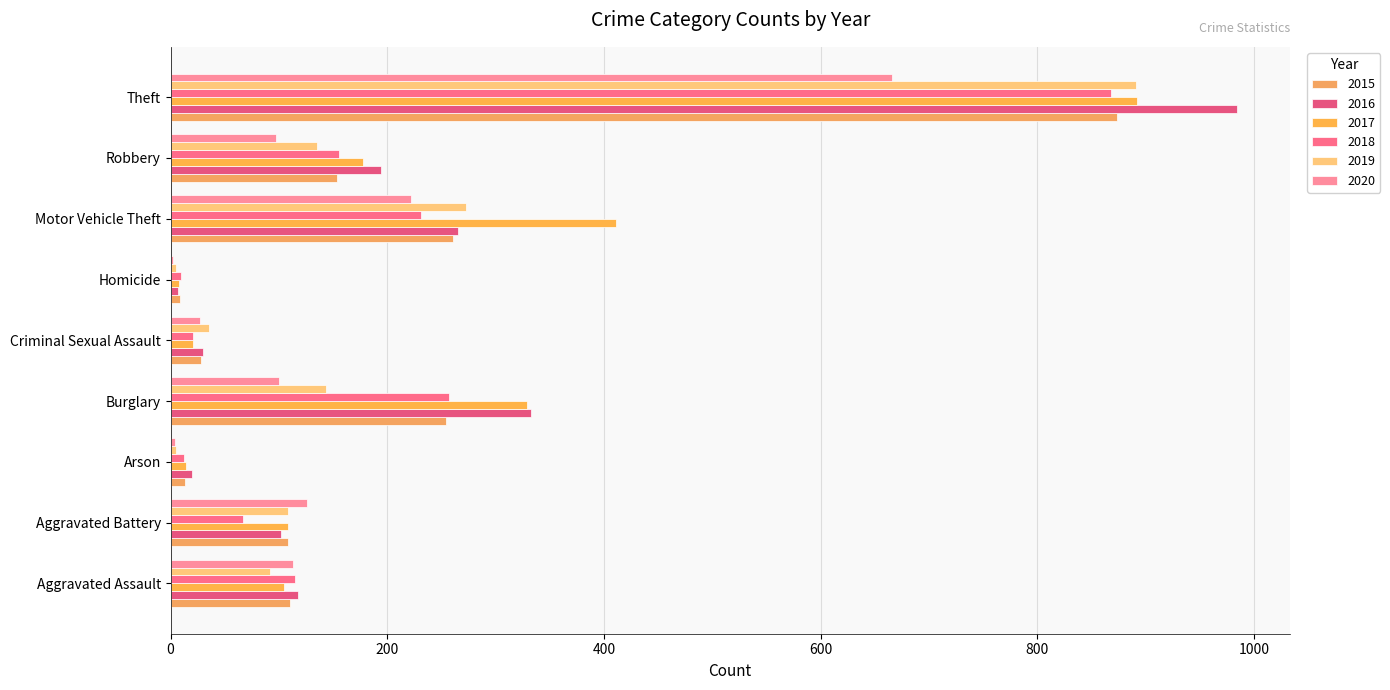

What is the sum of all 2017 values?

2066